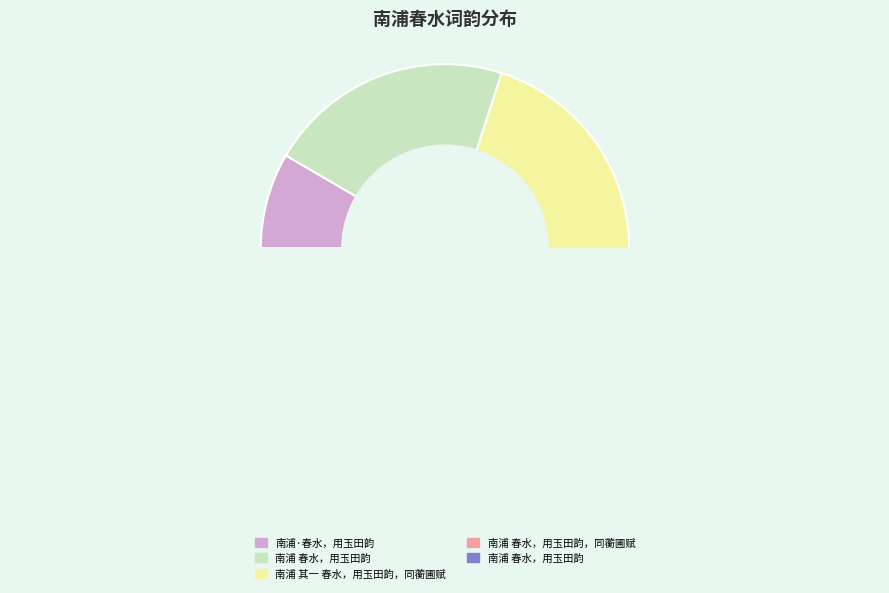

To the nearest percent, what is the average slice percentage?

20%